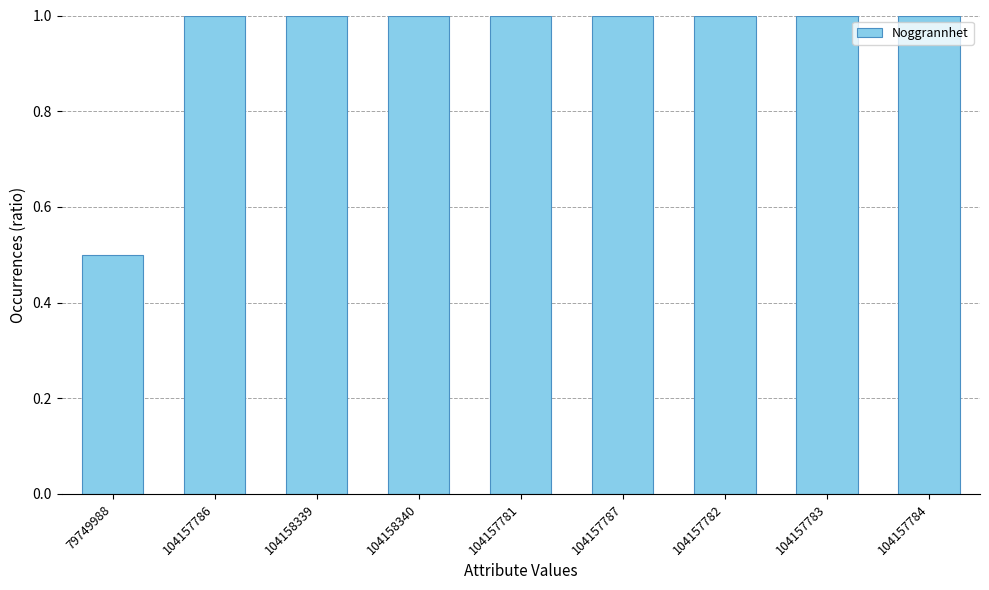

What is the sum of all values?

8.5